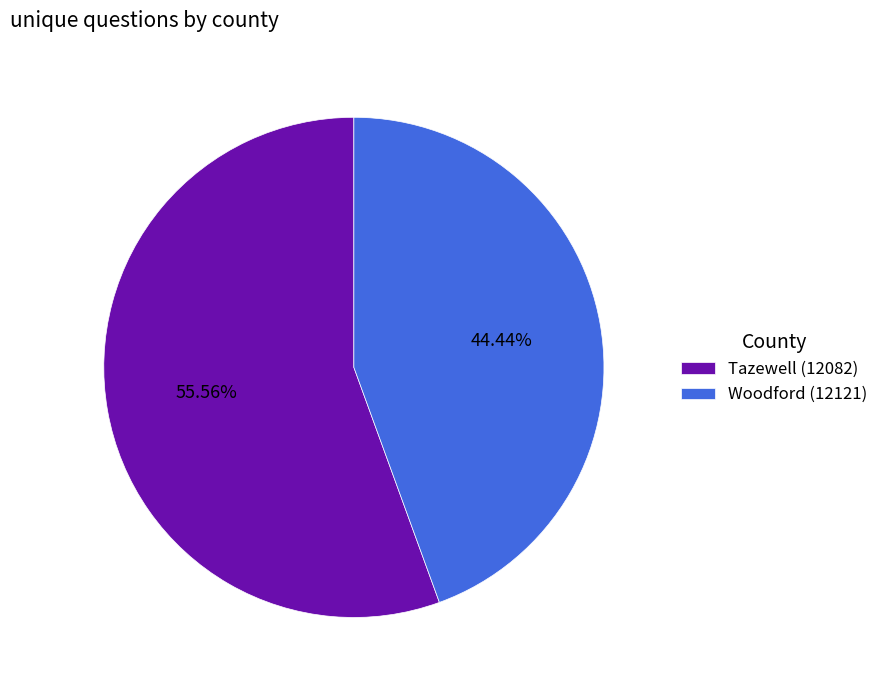

What percentage is the Tazewell (12082) slice, to the nearest percent?

56%